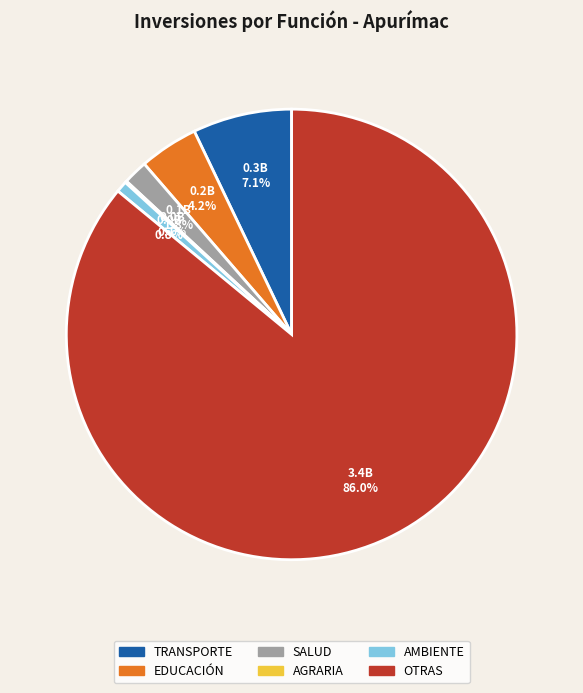

Is there a majority slice in this chart?

Yes